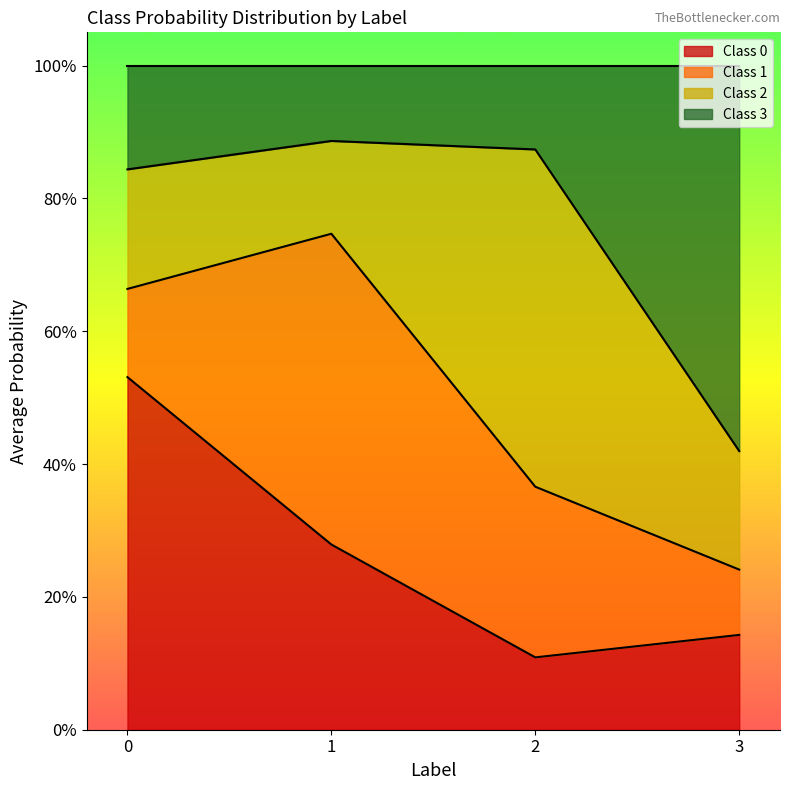

What is the value of the class_0 point at the 2nd from the left?

0.3